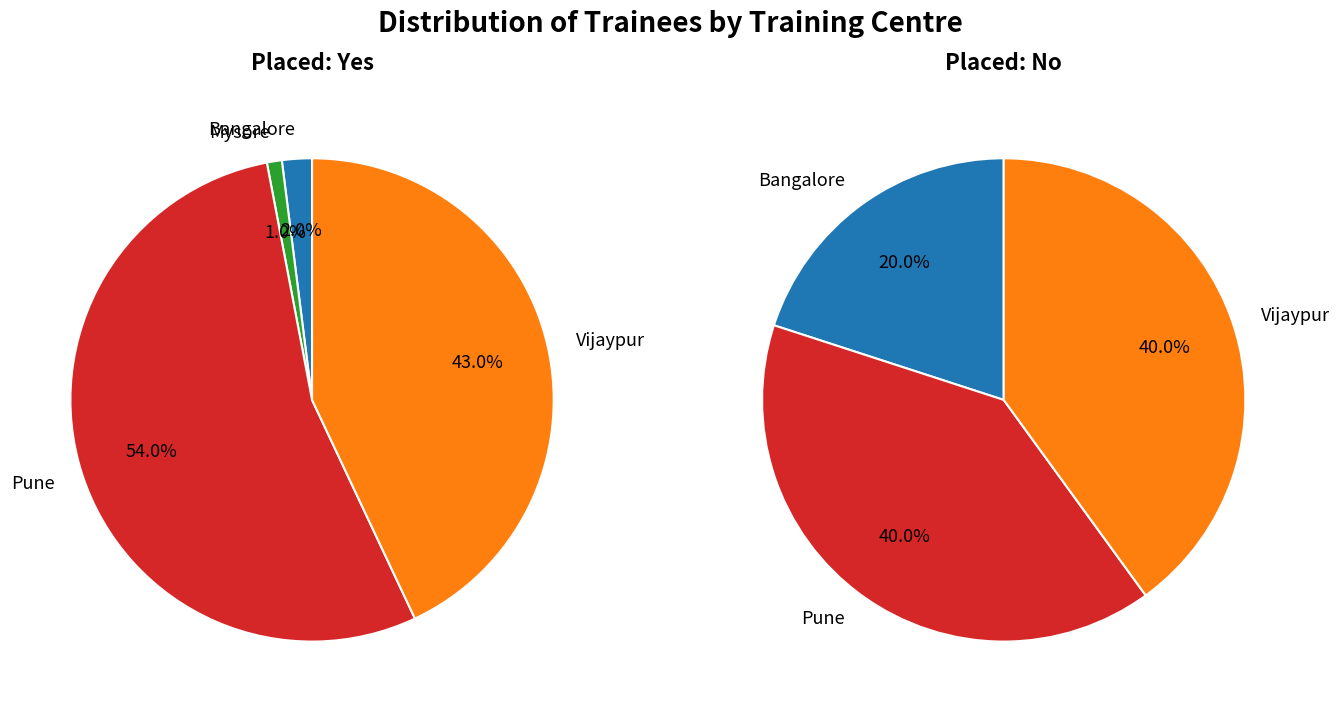

Count the number of slices in the pie.

4